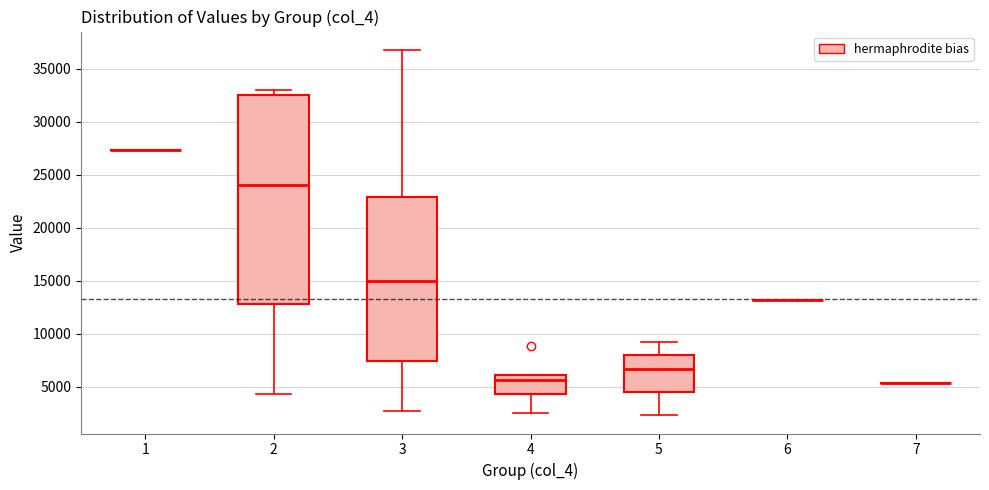

Where does the lower whisker of the box at x = 5 end on the y-axis? The values are not printed on the chart, so give them approximately, as read against the axis.

2500